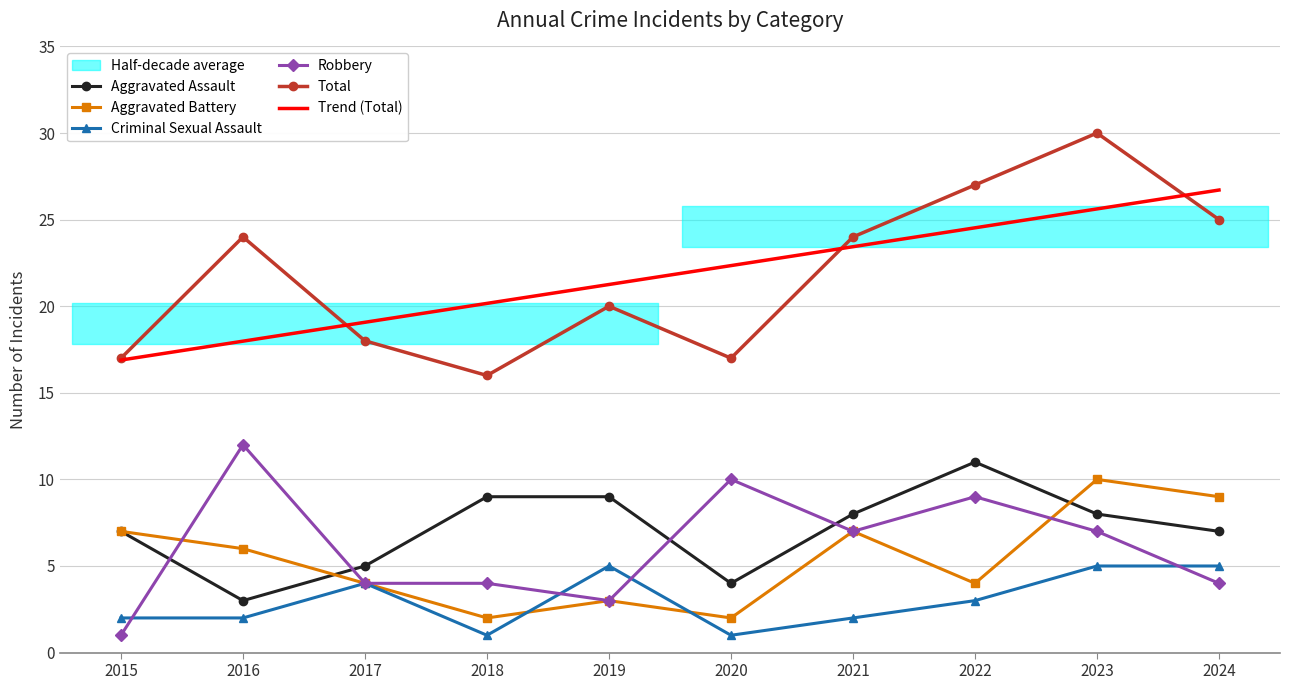

At how many categories does at least one series exceed 8?

10